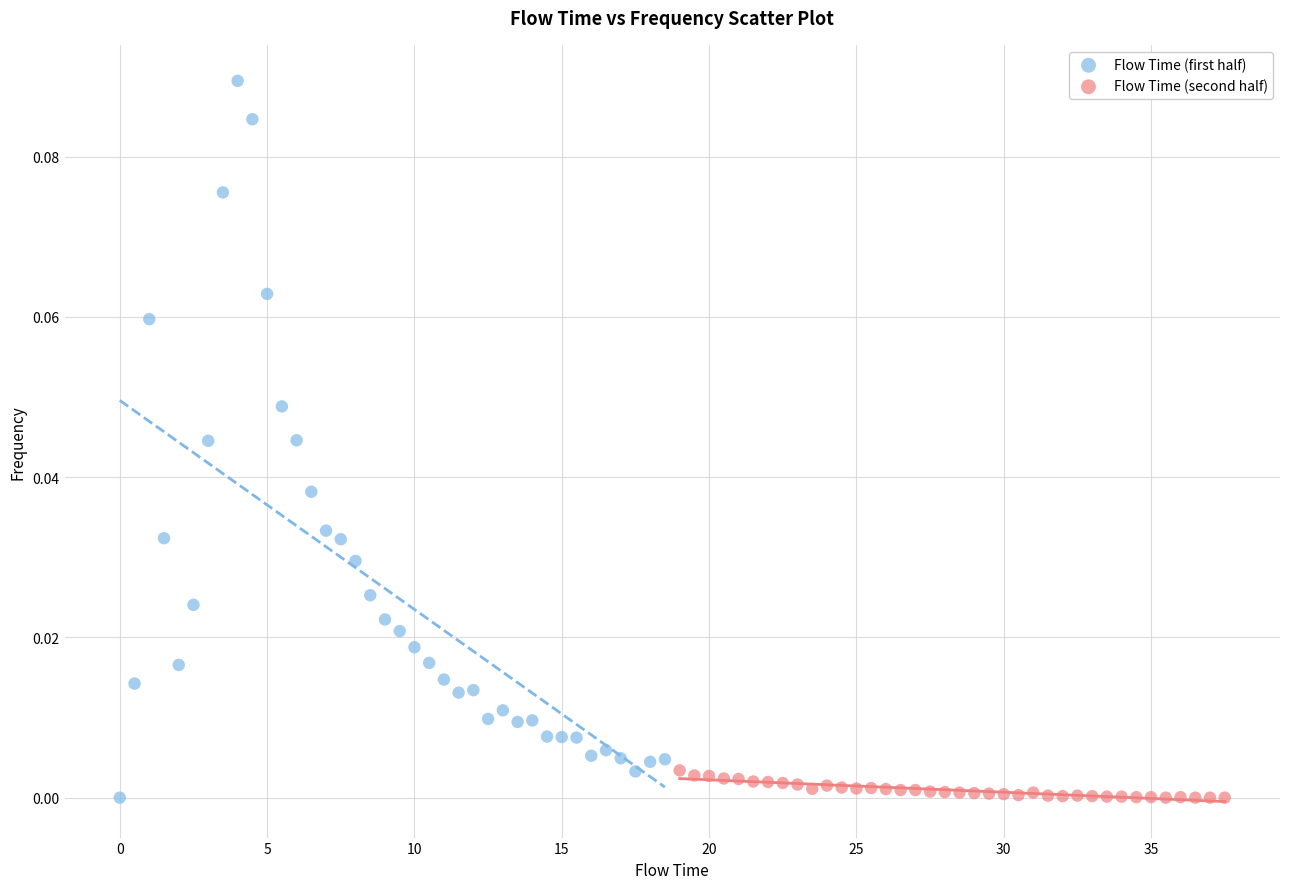

Which series has the widest spread of Y values?

Flow Time (first half)